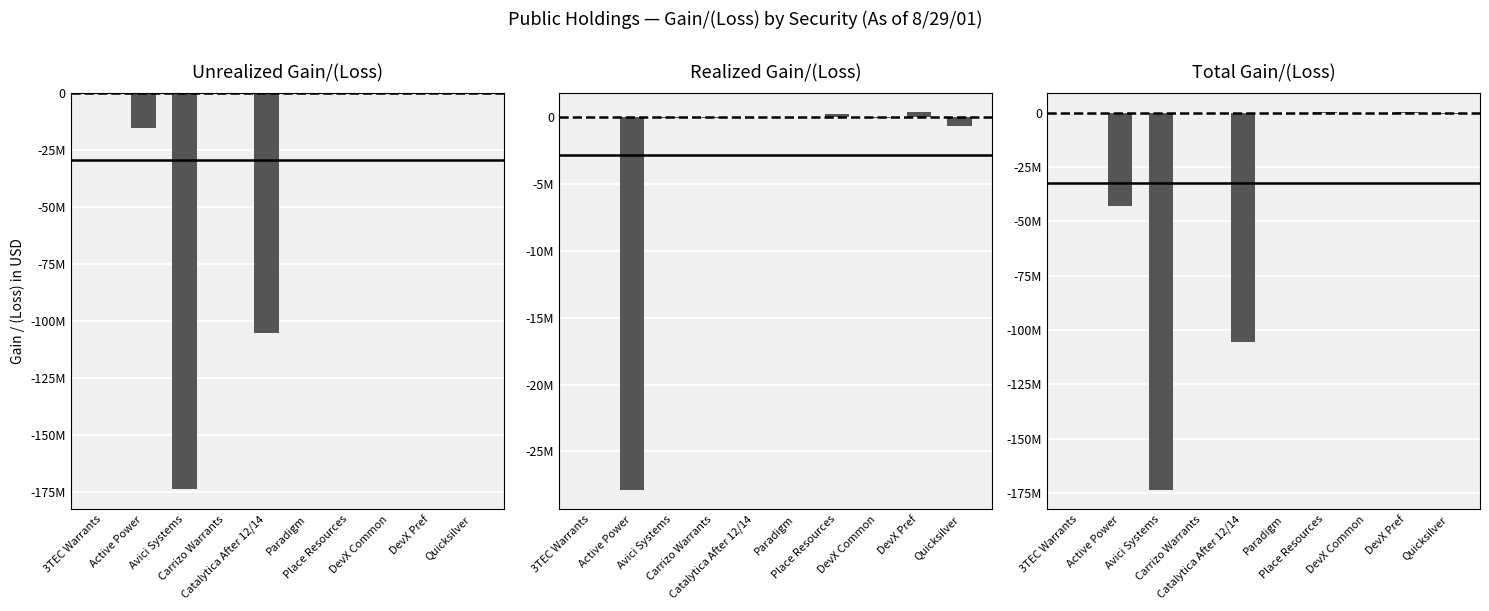

How many groups of bars are there?

10